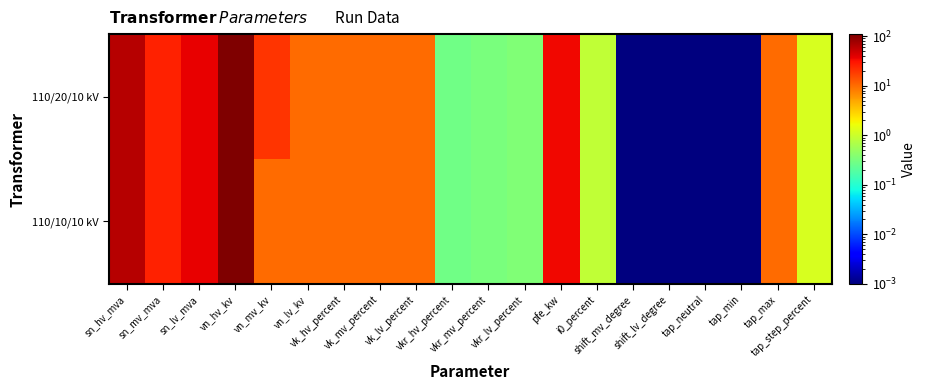

Reading left to right, what are all the values shown in this chart?

110/20/10 kV: sn_hv_mva=63.0	sn_mv_mva=25.0	sn_lv_mva=38.0	vn_hv_kv=110.0	vn_mv_kv=20.0	vn_lv_kv=10.0	vk_hv_percent=10.4	vk_mv_percent=10.4	vk_lv_percent=10.4	vkr_hv_percent=0.3	vkr_mv_percent=0.3	vkr_lv_percent=0.3	pfe_kw=35.0	i0_percent=0.9	shift_mv_degree=0.0	shift_lv_degree=0.0	tap_neutral=0.0	tap_min=0.0	tap_max=10.0	tap_step_percent=1.2
110/10/10 kV: sn_hv_mva=63.0	sn_mv_mva=25.0	sn_lv_mva=38.0	vn_hv_kv=110.0	vn_mv_kv=10.0	vn_lv_kv=10.0	vk_hv_percent=10.4	vk_mv_percent=10.4	vk_lv_percent=10.4	vkr_hv_percent=0.3	vkr_mv_percent=0.3	vkr_lv_percent=0.3	pfe_kw=35.0	i0_percent=0.9	shift_mv_degree=0.0	shift_lv_degree=0.0	tap_neutral=0.0	tap_min=0.0	tap_max=10.0	tap_step_percent=1.2